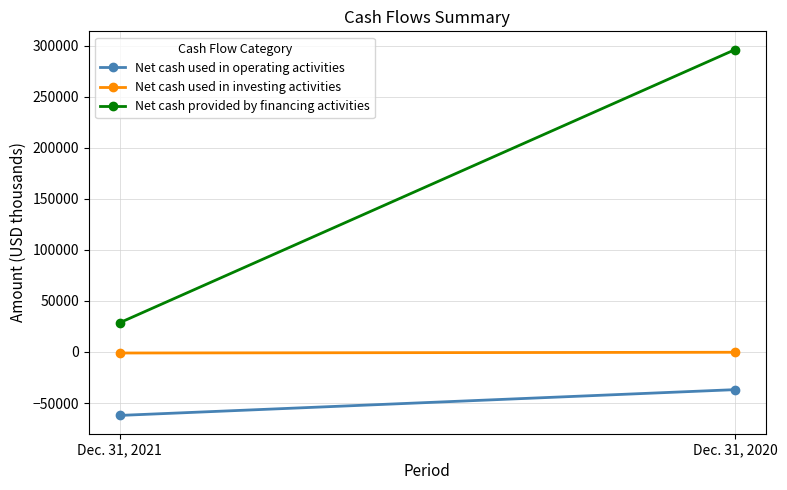

What is the minimum value for Net cash provided by financing activities?

28550